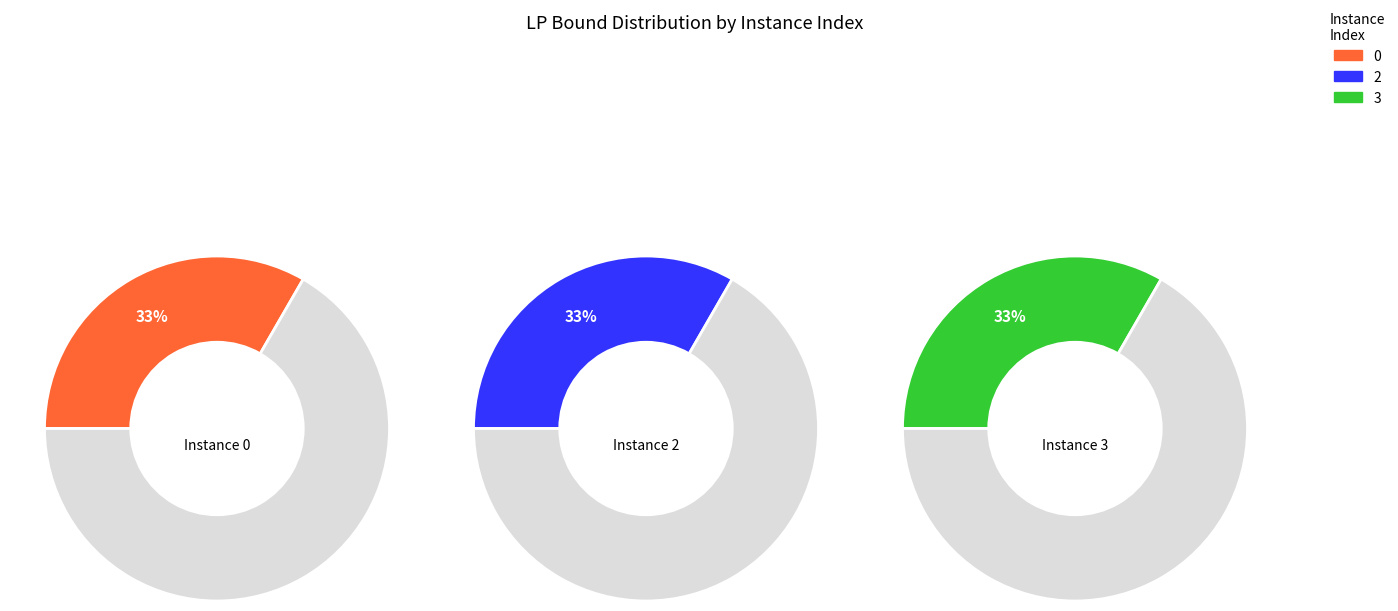

The 3 slice represents 33% of the pie. True or false?

True